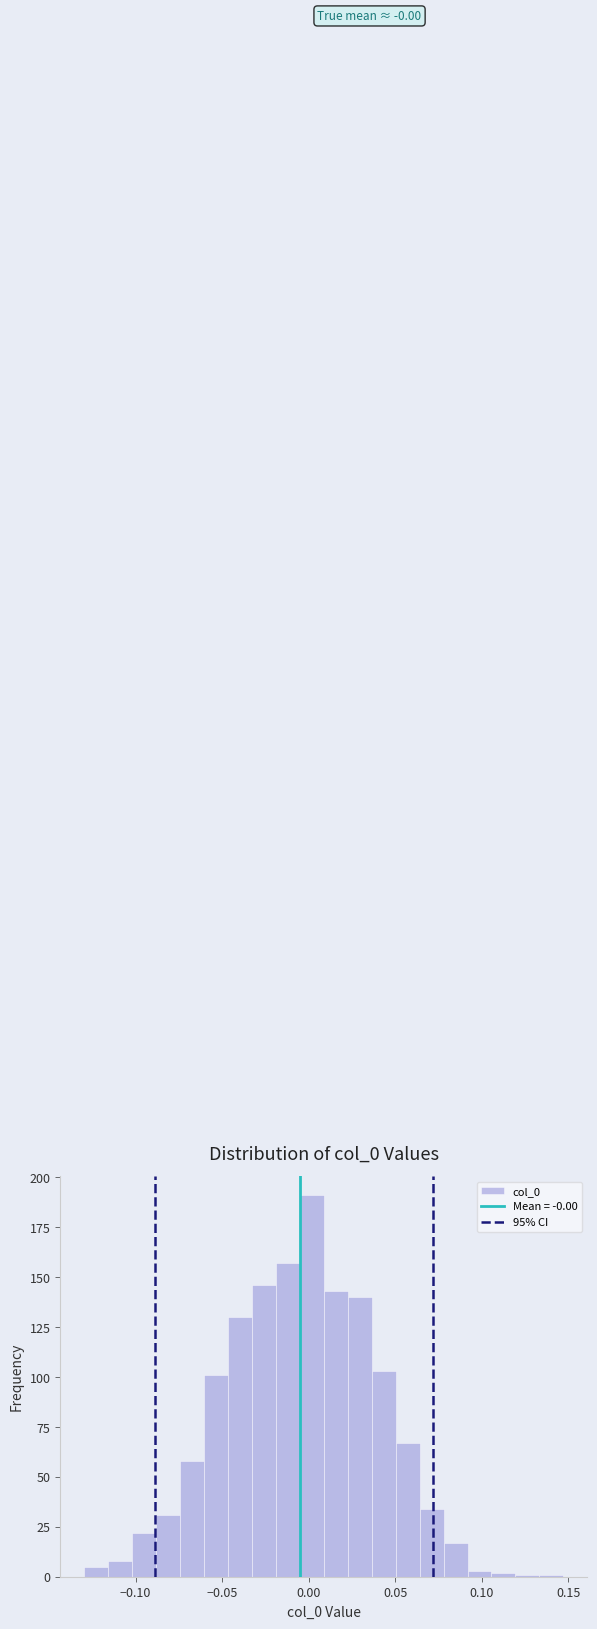

Read against the x-axis, roughly where is the centre of the tallest bar?

0.000